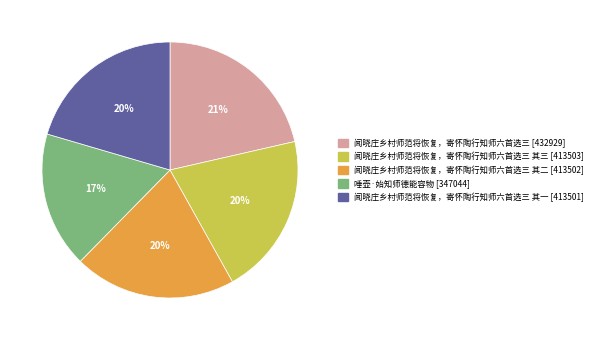

To the nearest percent, what is the difference between the largest and smallest slice percentages?

4%